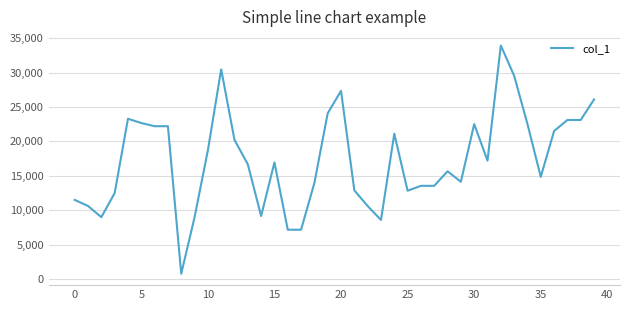

What is the difference between the maximum and minimum values?

33216